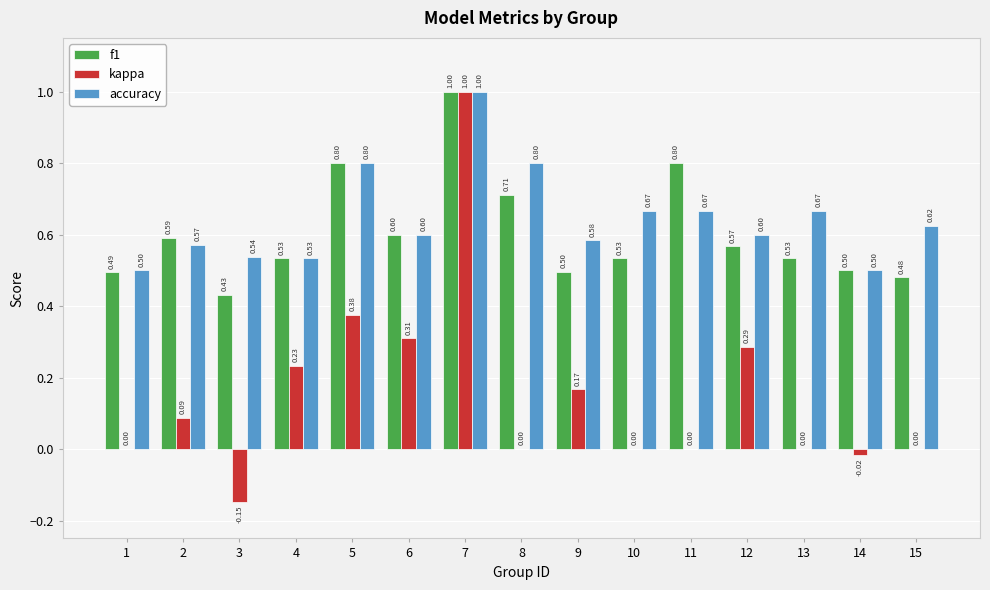

How many data points does each series have?

15